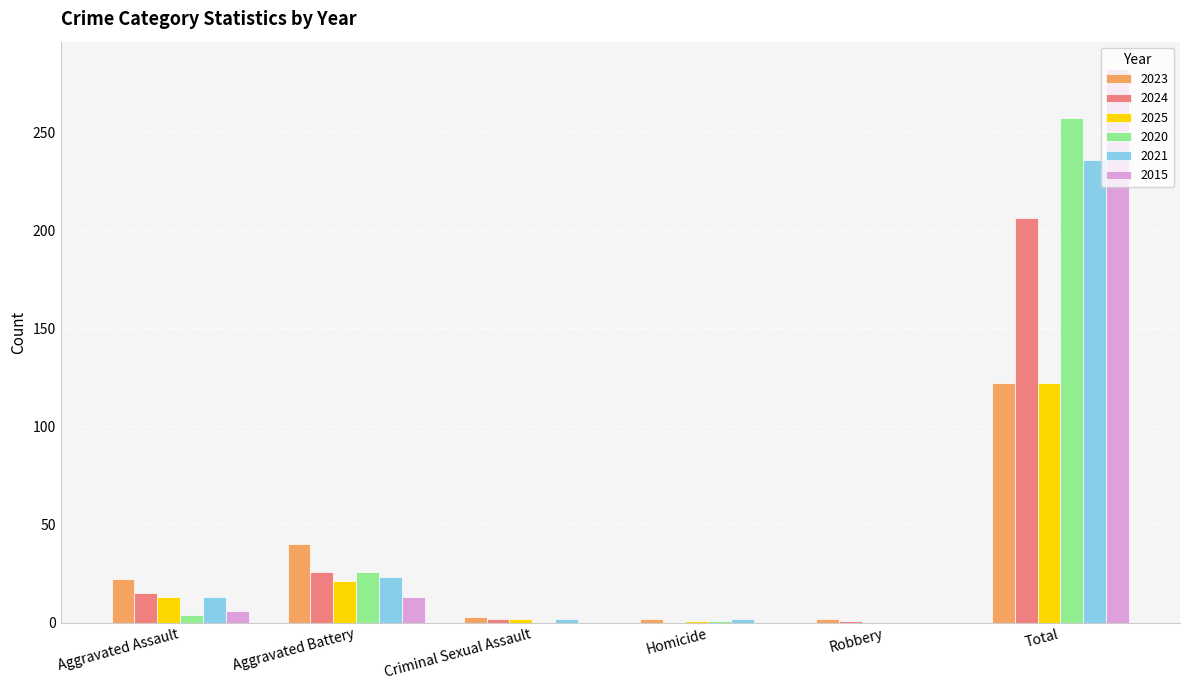

What are all the series names shown in the legend?

2023, 2024, 2025, 2020, 2021, 2015